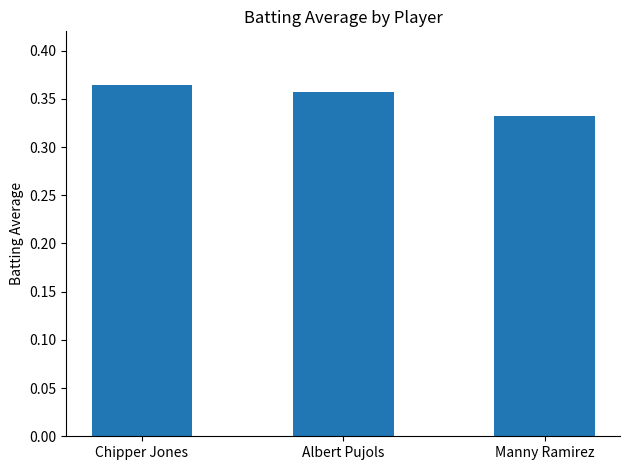

Rank the categories by value from lowest to highest.

Manny Ramirez, Albert Pujols, Chipper Jones